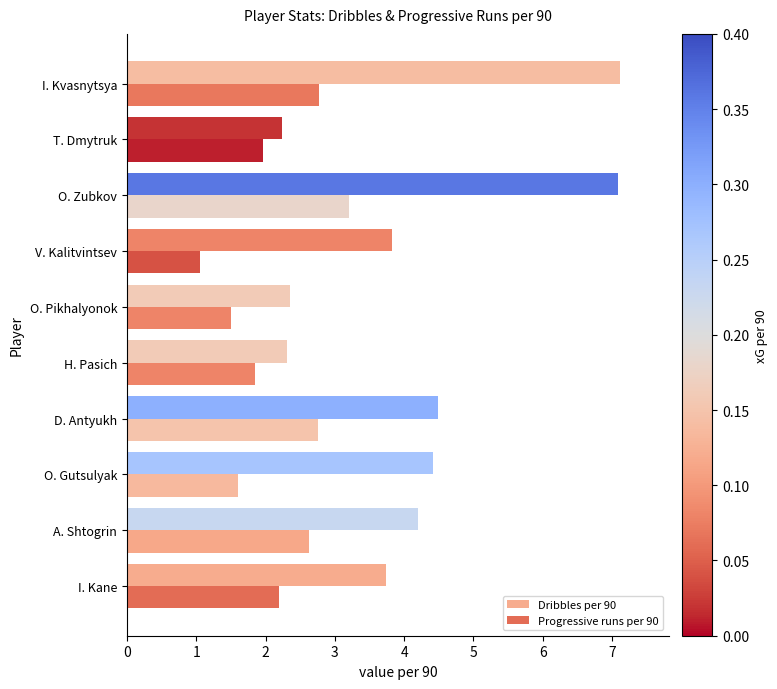

What is the difference between the maximum and minimum values in the Dribbles per 90 series?

4.9